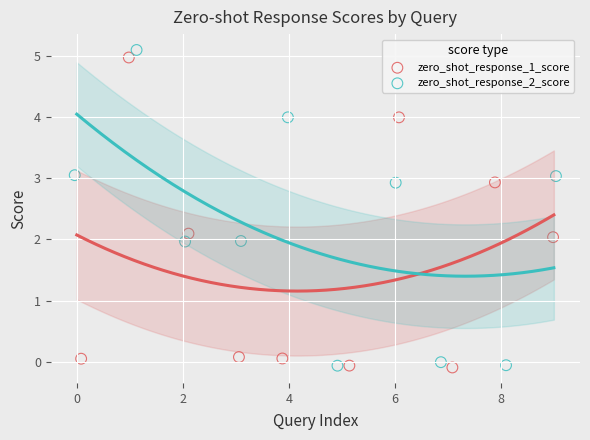

Which series has the widest spread of Y values?

zero_shot_response_2_score